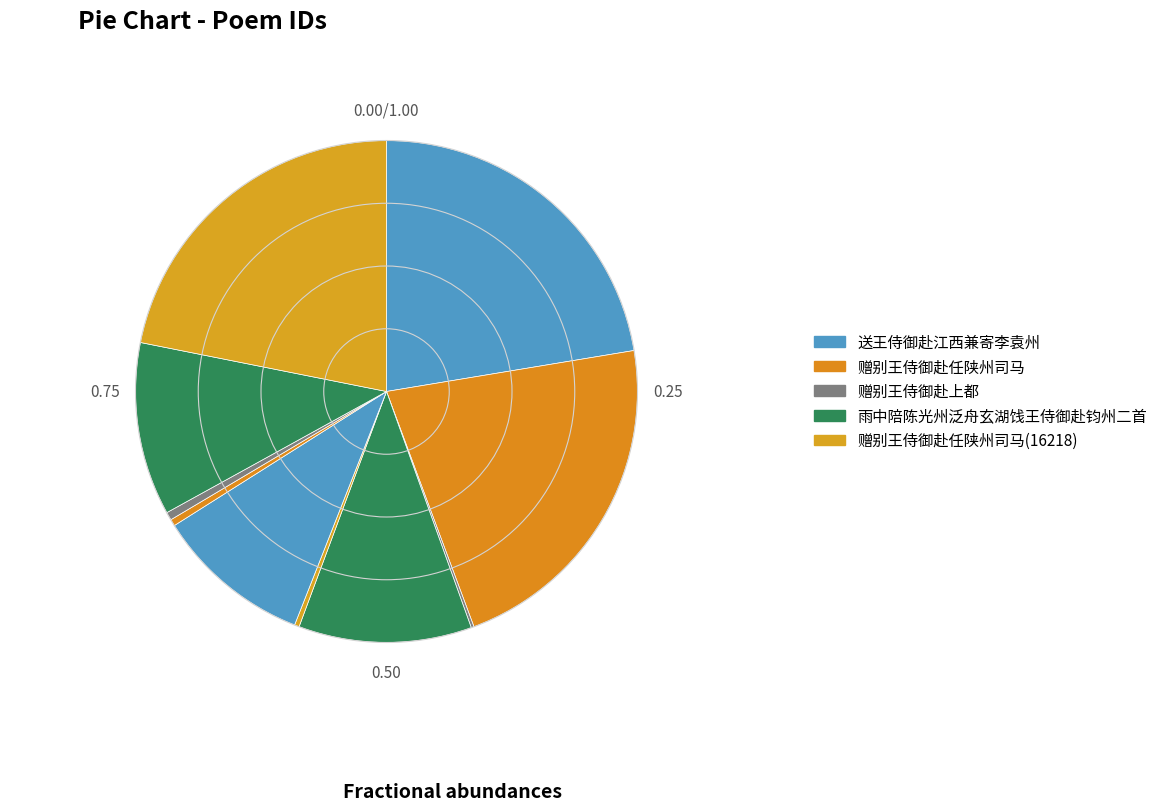

Is there any slice that represents more than half of the pie?

No